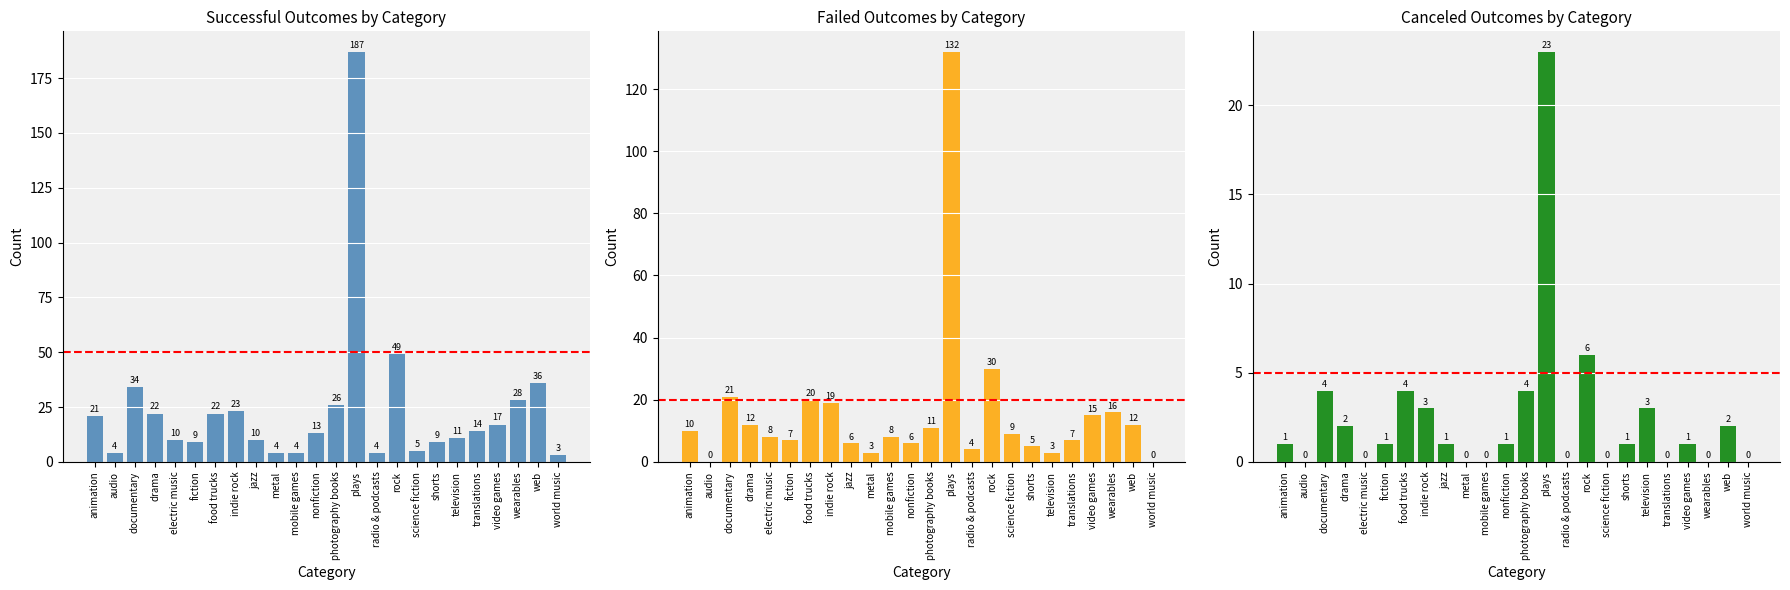

Which series has the widest spread of values?

successful